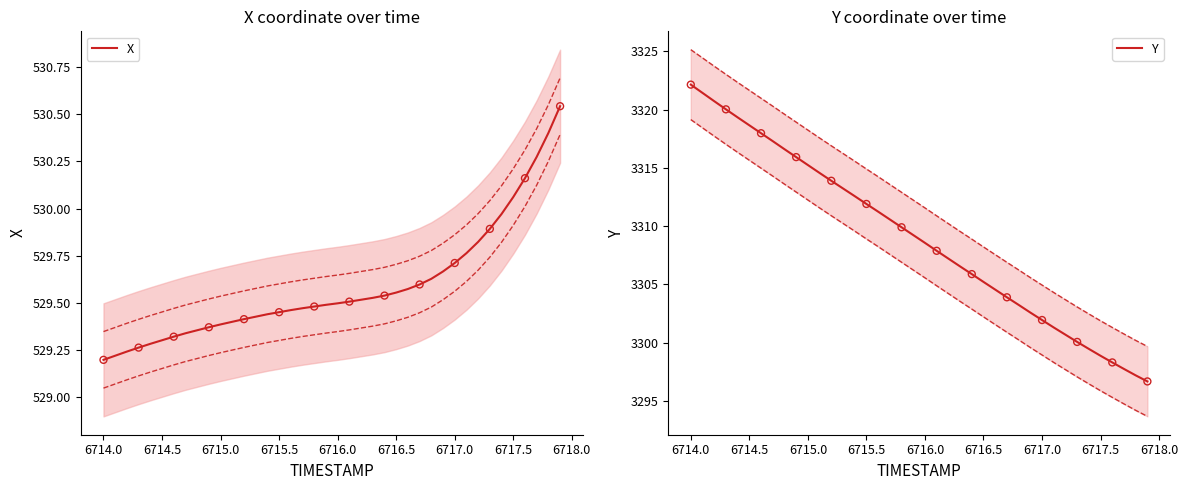

The value of X at 6714.5 is 323.6. True or false?

False